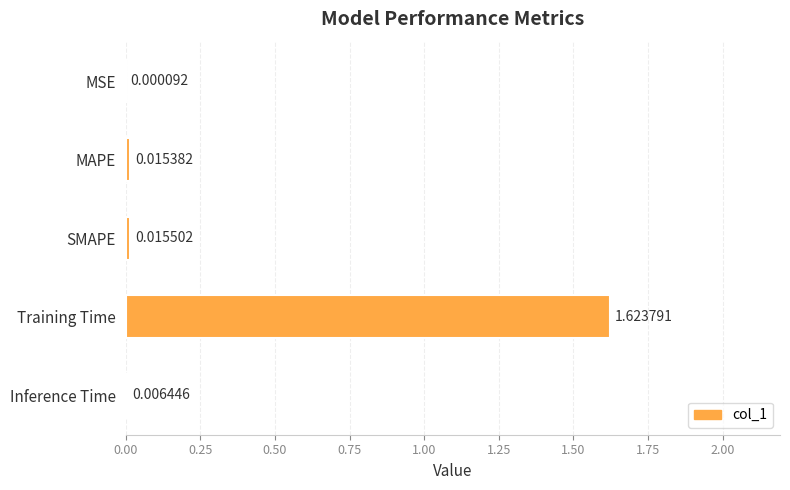

Where is the data nearest to the value 0?

MSE